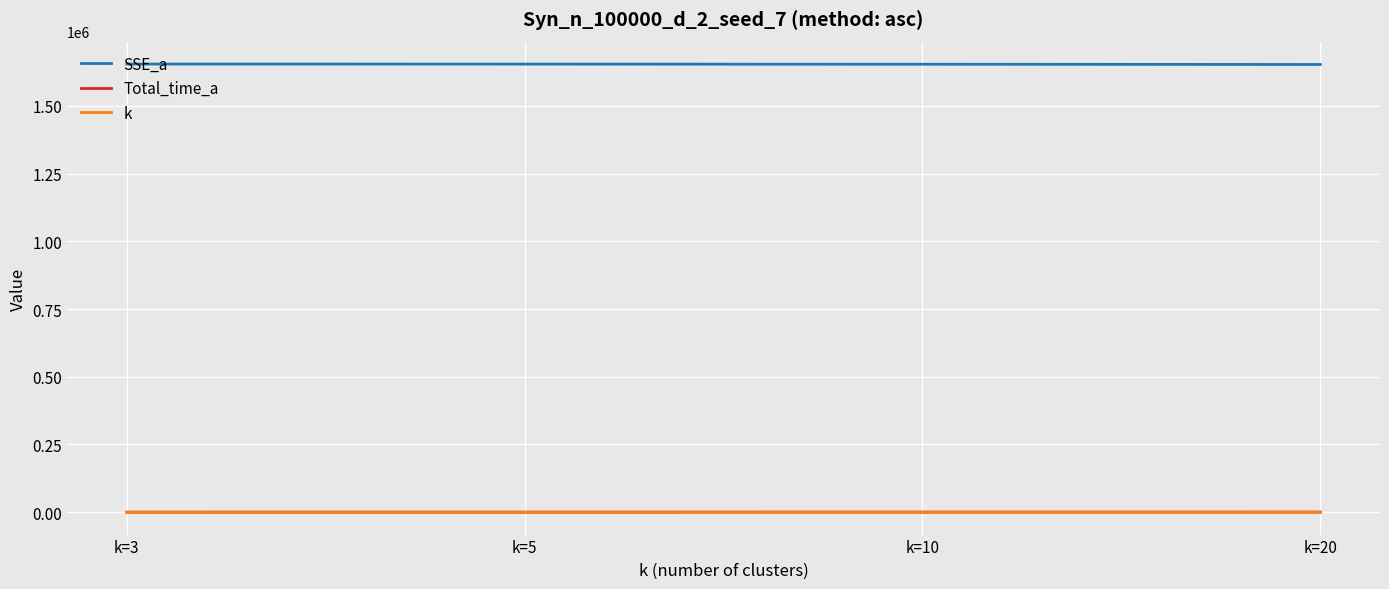

At how many categories does at least one series exceed 1489849?

4